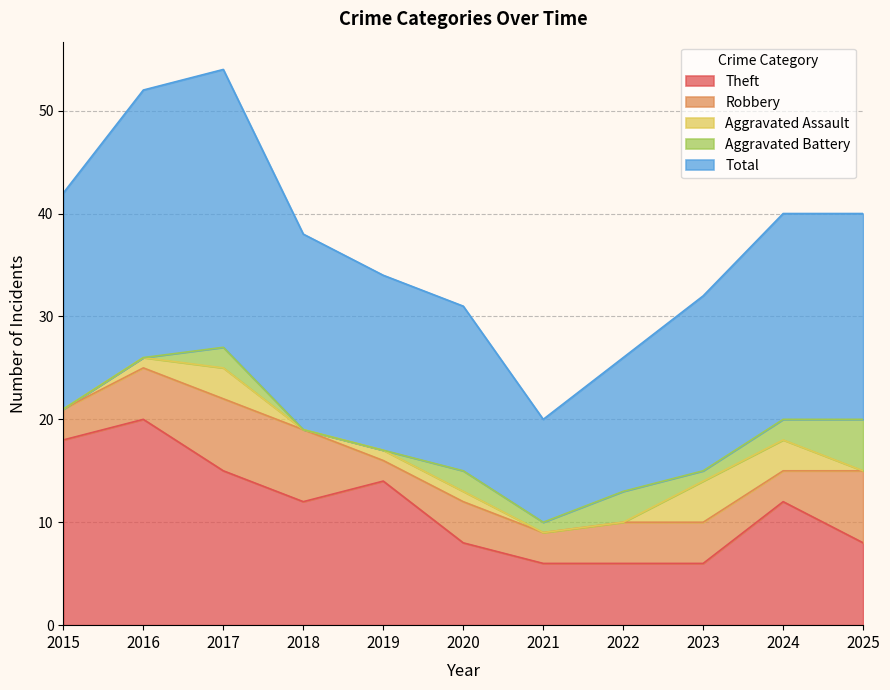

Between 2025 and 2019, which is larger?

2019